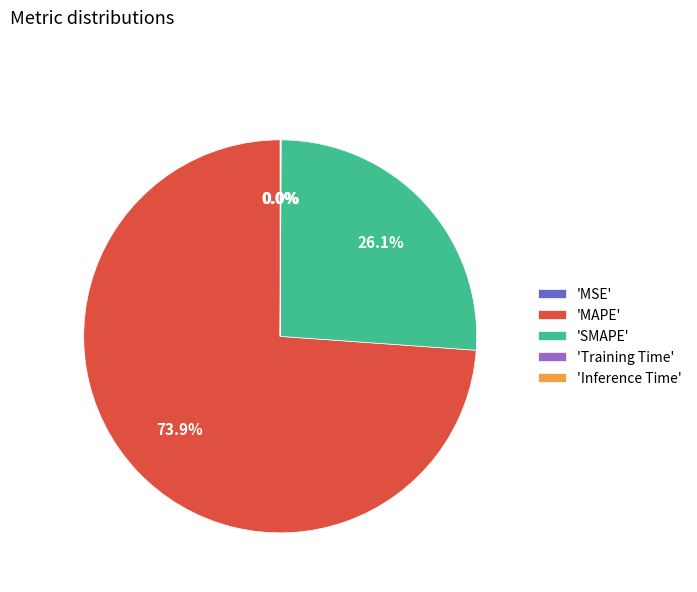

What is the largest slice in the pie chart?

'MAPE'